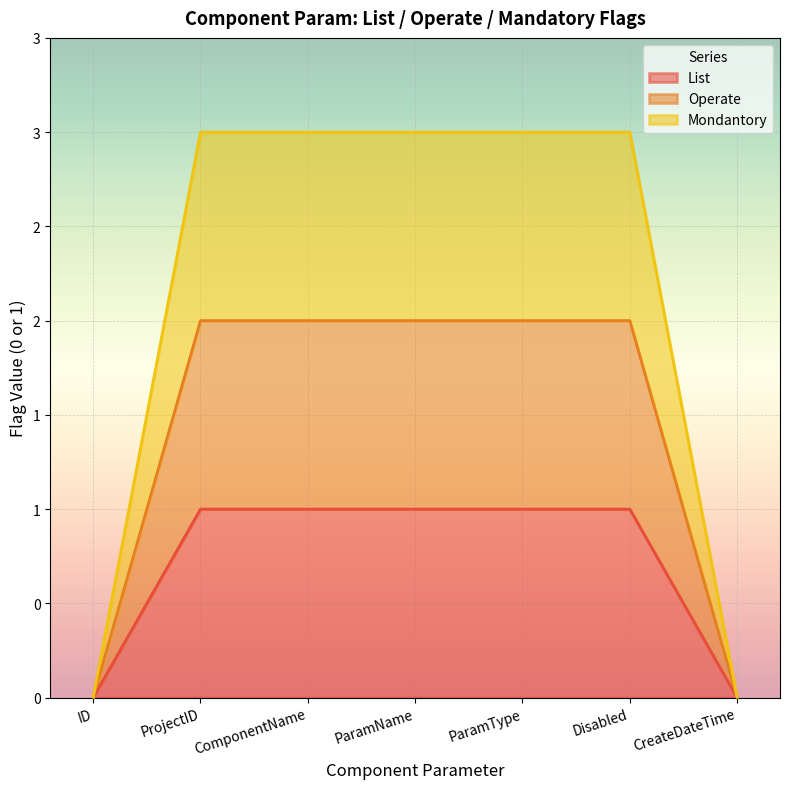

List the labels in order of List value, smallest first.

ID, CreateDateTime, ProjectID, ComponentName, ParamName, ParamType, Disabled